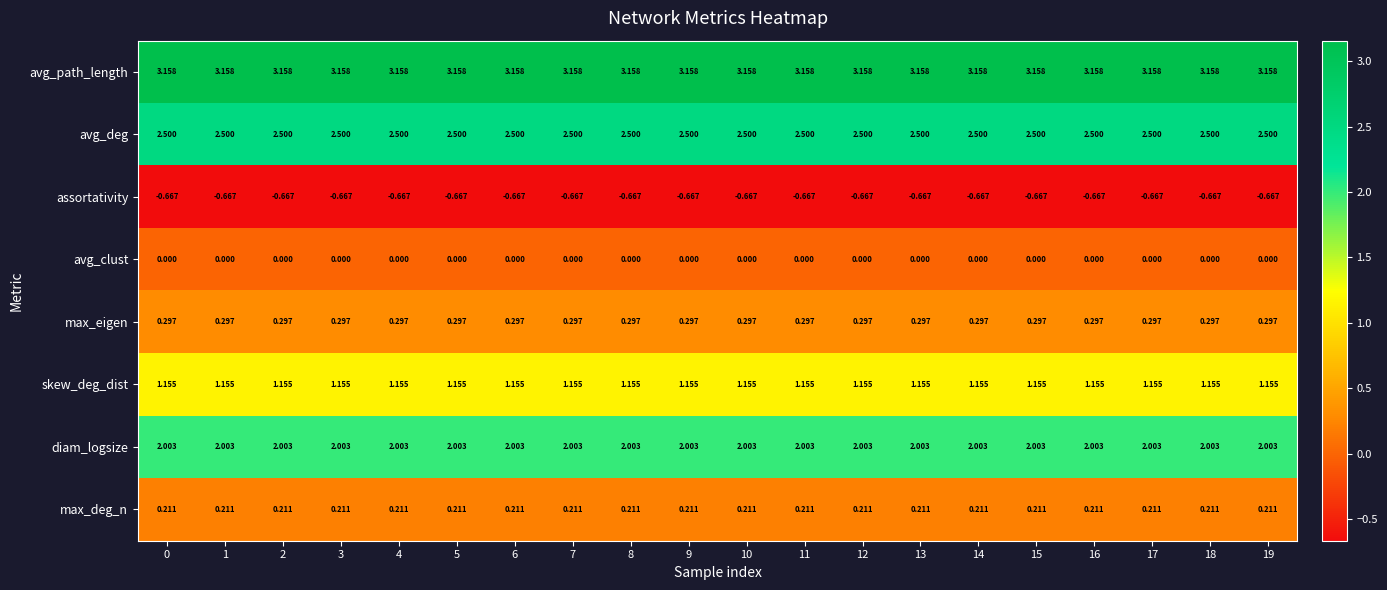

Rank the series by their maximum value, from highest to lowest.

avg_path_length, avg_deg, diam_logsize, skew_deg_dist, max_eigen, max_deg_n, avg_clust, assortativity